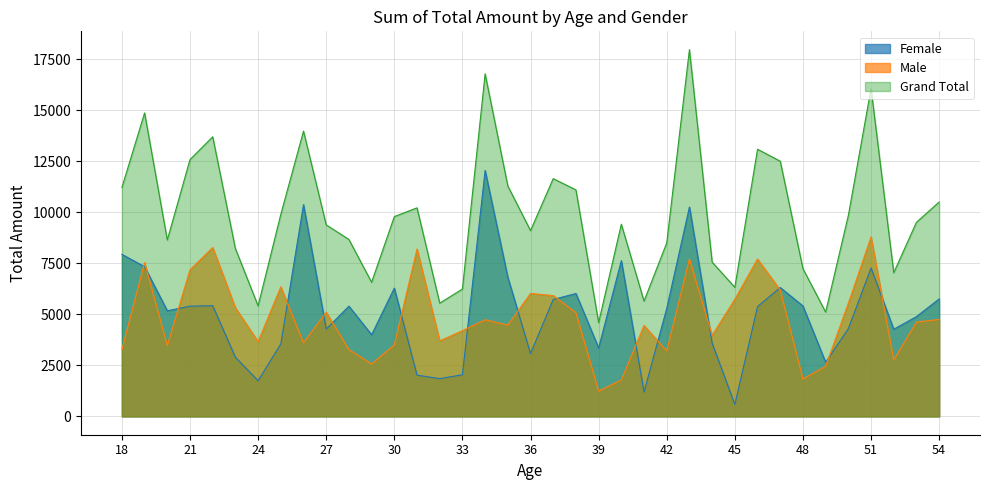

Reading left to right, transcribe all the data shown in this chart.

Female: 18=7940	19=7335	20=5175	21=5400	22=5425	23=2895	24=1750	25=3550	26=10375	27=4280	28=5400	29=4000	30=6285	31=2020	32=1850	33=2040	34=12050	35=6815	36=3080	37=5730	38=6020	39=3355	40=7630	41=1195	42=5290	43=10260	44=3590	45=585	46=5380	47=6315	48=5410	49=2650	50=4300	51=7270	52=4270	53=4890	54=5755
Male: 18=3275	19=7535	20=3470	21=7185	22=8275	23=5325	24=3665	25=6350	26=3605	27=5105	28=3270	29=2570	30=3505	31=8200	32=3700	33=4200	34=4735	35=4475	36=6025	37=5920	38=5080	39=1240	40=1785	41=4455	42=3210	43=7710	44=3970	45=5740	46=7710	47=6190	48=1830	49=2460	50=5545	51=8795	52=2770	53=4620	54=4750
Grand Total: 18=11215	19=14870	20=8645	21=12585	22=13700	23=8220	24=5415	25=9900	26=13980	27=9385	28=8670	29=6570	30=9790	31=10220	32=5550	33=6240	34=16785	35=11290	36=9105	37=11650	38=11100	39=4595	40=9415	41=5650	42=8500	43=17970	44=7560	45=6325	46=13090	47=12505	48=7240	49=5110	50=9845	51=16065	52=7040	53=9510	54=10505